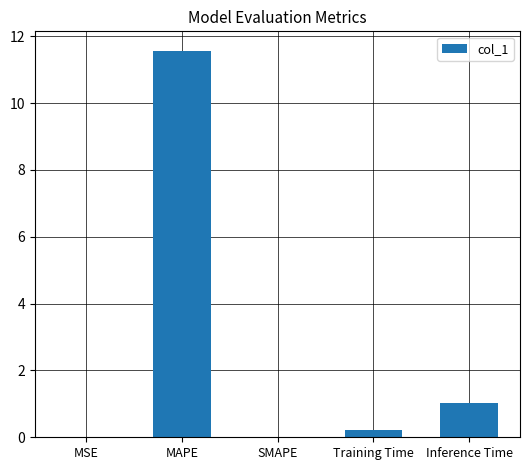

Does the chart contain stacked bars?

No